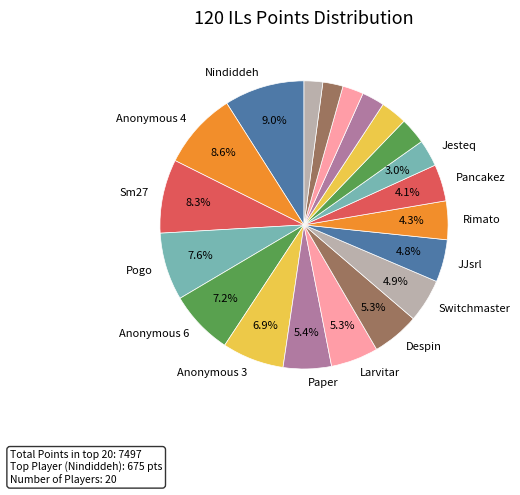

What is the largest slice in the pie chart?

Nindiddeh